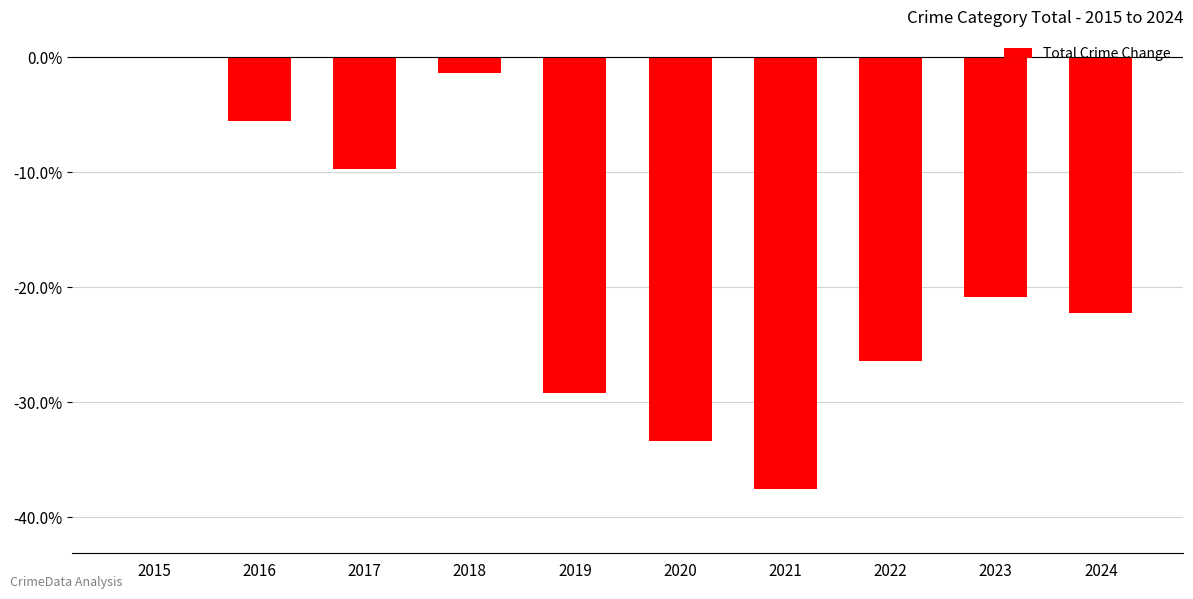

How many categories are shown in the chart?

10